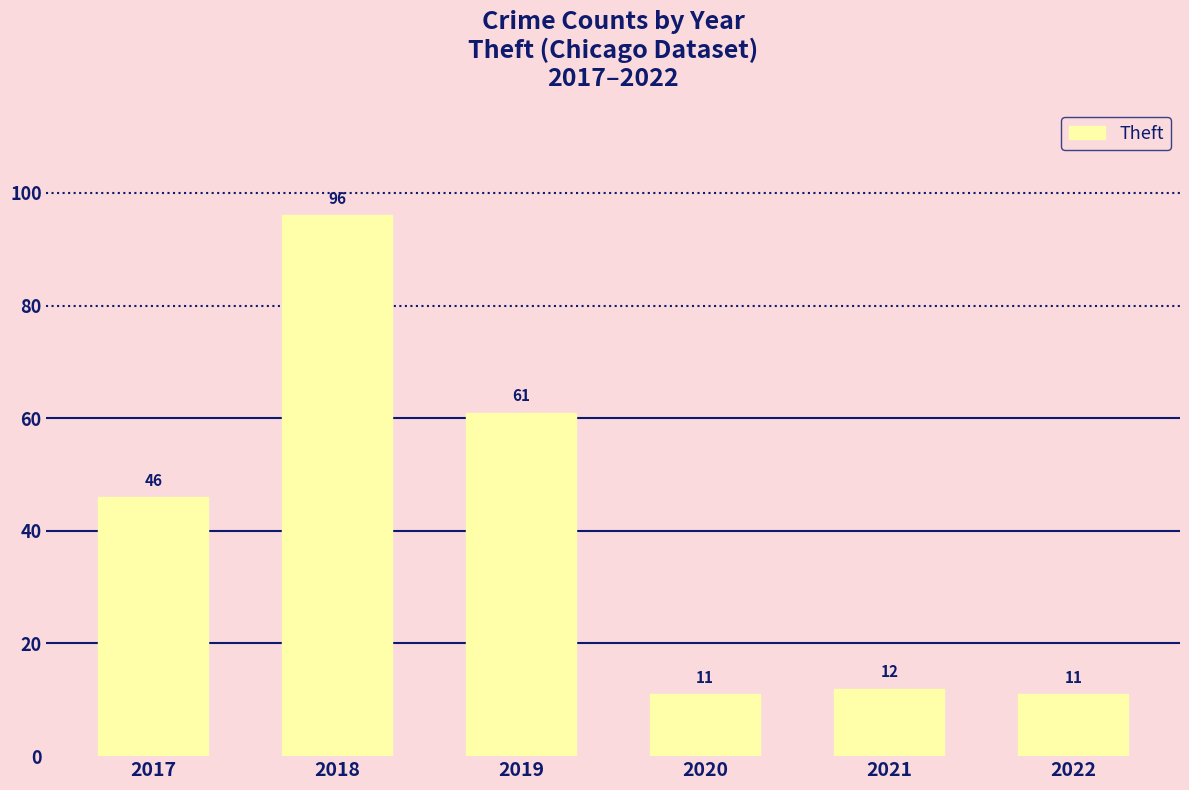

What is the change in value from 2019 to 2021?

-49